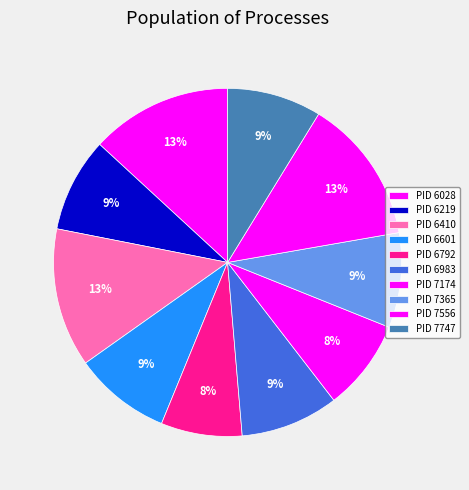

How many segments does this pie chart have?

10